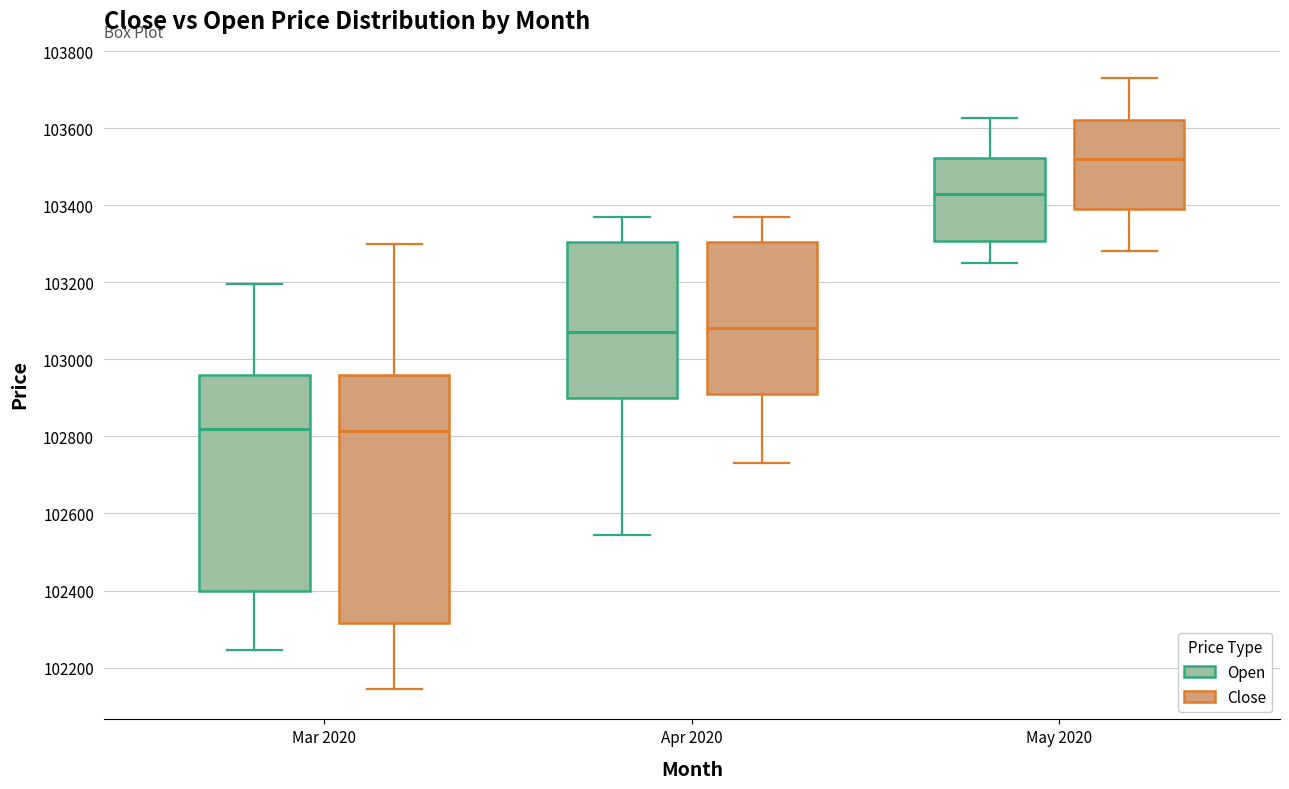

Reading left to right, read every box against the y-axis: the position of its median line, the range the box covers, and the ends of its whiskers. The values are not printed on the chart, so give them approximately, as read against the axis.

Mar 2020 (Open): median 102820, box 102400 to 102960, whiskers 102240 to 103200
Mar 2020 (Close): median 102820, box 102320 to 102960, whiskers 102140 to 103300
Apr 2020 (Open): median 103080, box 102900 to 103300, whiskers 102540 to 103380
Apr 2020 (Close): median 103080, box 102920 to 103300, whiskers 102740 to 103380
May 2020 (Open): median 103440, box 103300 to 103520, whiskers 103260 to 103620
May 2020 (Close): median 103520, box 103400 to 103620, whiskers 103280 to 103740